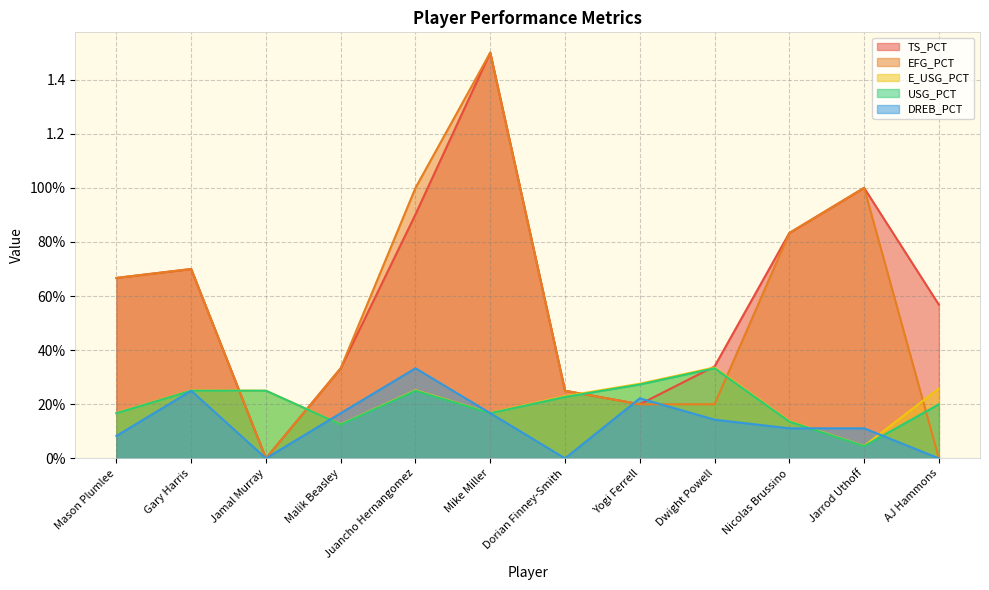

Which series changed the most between Yogi Ferrell and Jarrod Uthoff?

TS_PCT